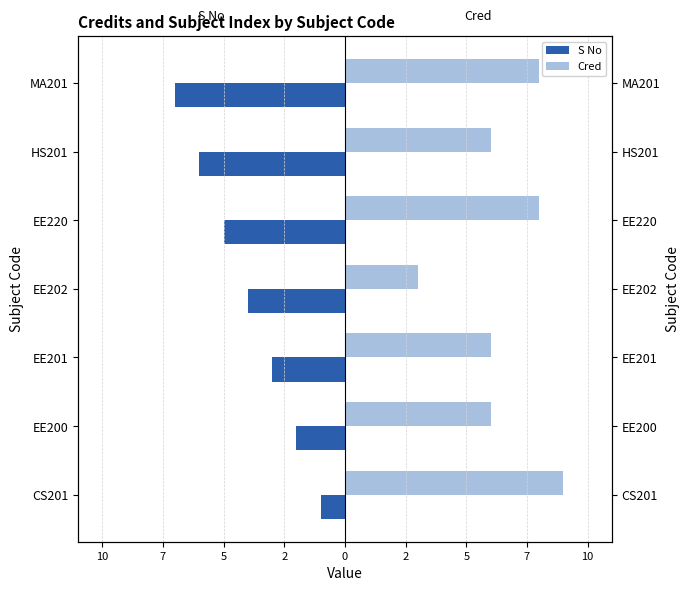

What is the average value of the Cred series?

7